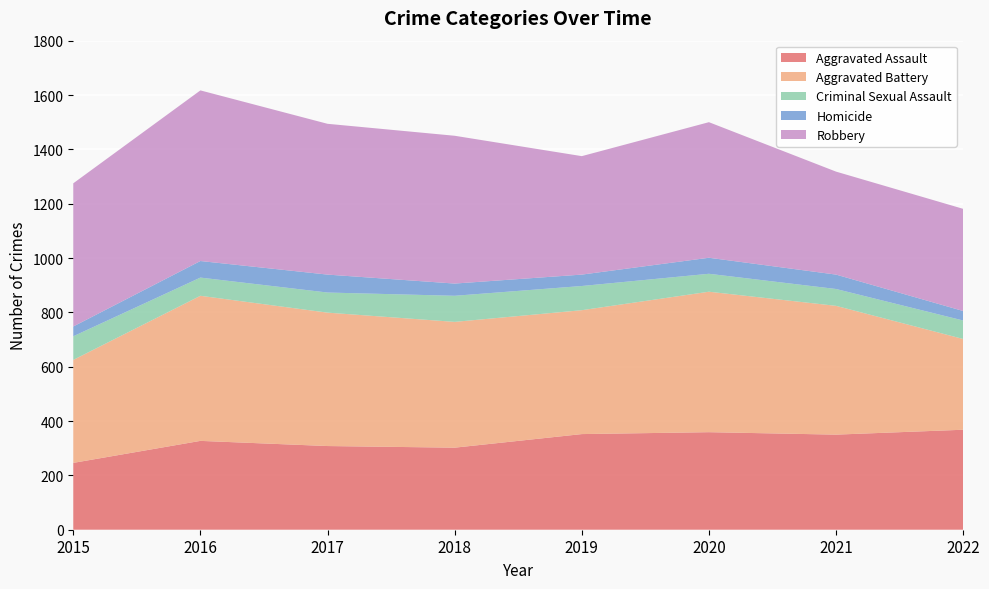

Reading right to left, transcribe all the data shown in this chart.

Aggravated Assault: 368	350	359	352	302	308	327	246
Aggravated Battery: 334	474	517	456	463	491	534	379
Criminal Sexual Assault: 68	62	66	89	96	74	67	87
Homicide: 35	53	59	42	45	66	61	36
Robbery: 376	379	499	436	544	555	628	527